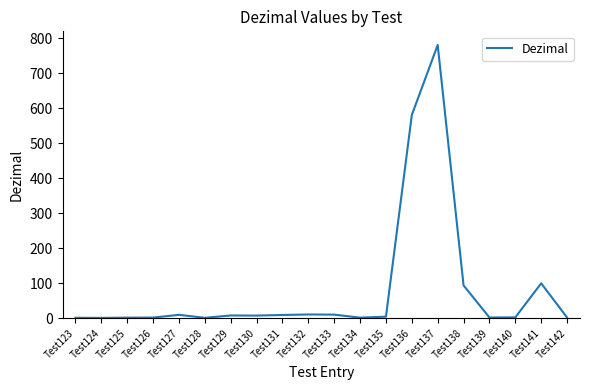

Does the chart display data point markers on the line(s)?

No